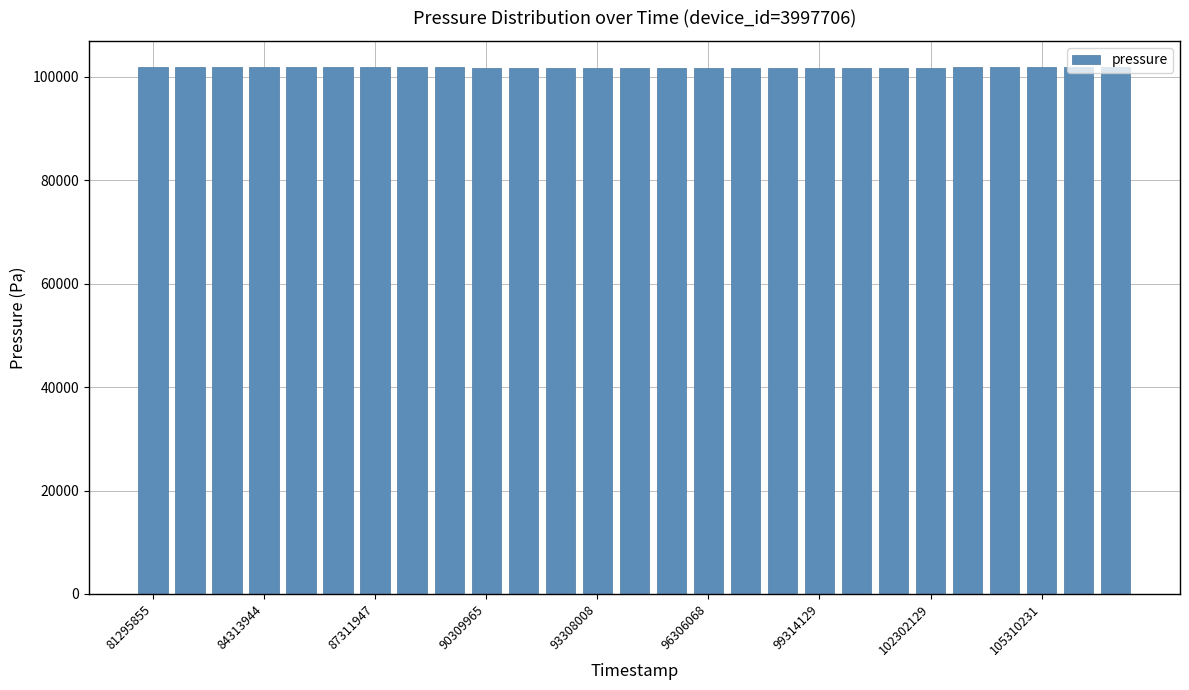

What is the sum of all values?

2747487